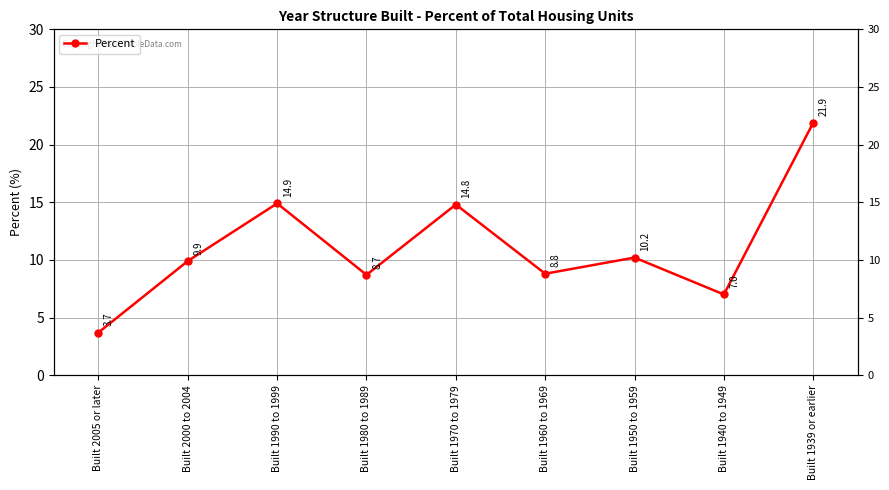

What is the change in value from Built 1980 to 1989 to Built 1939 or earlier?

+13.2